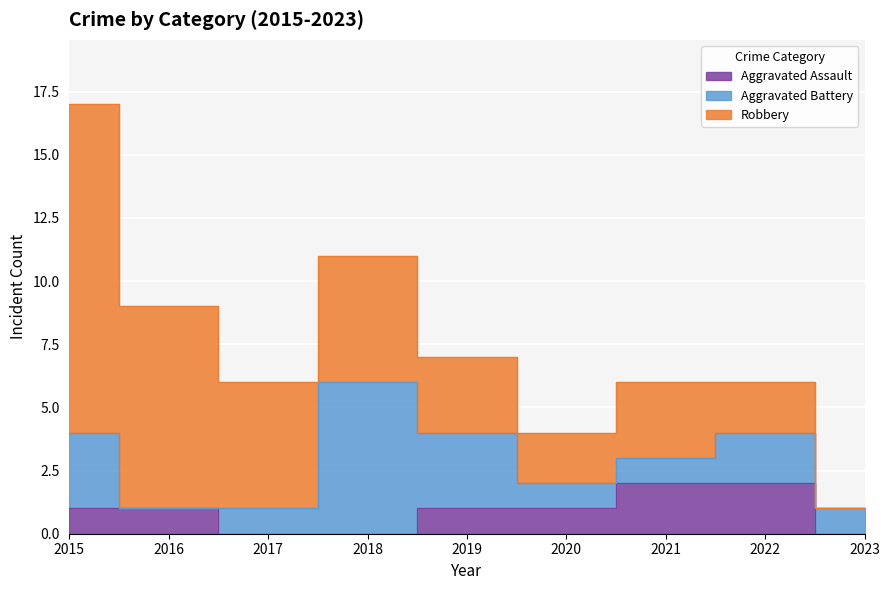

Rank the series by their average value, from lowest to highest.

Aggravated Assault, Aggravated Battery, Robbery